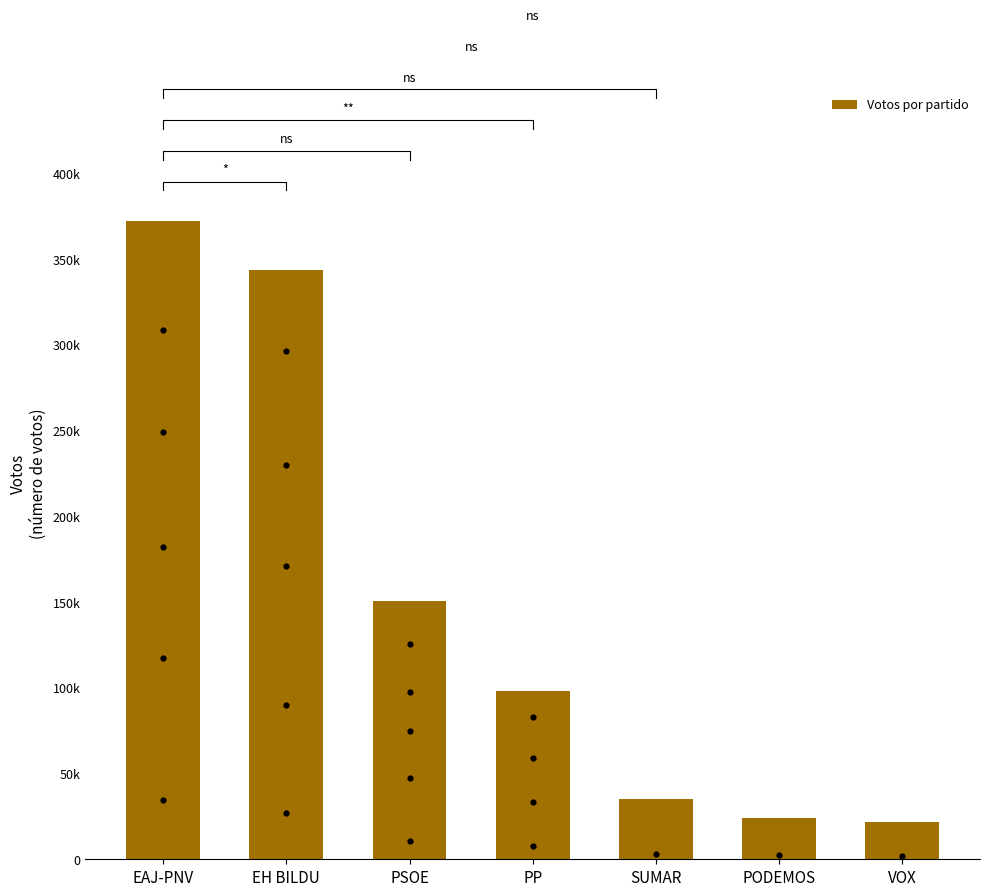

What is the change in value from SUMAR to PODEMOS?

-11514